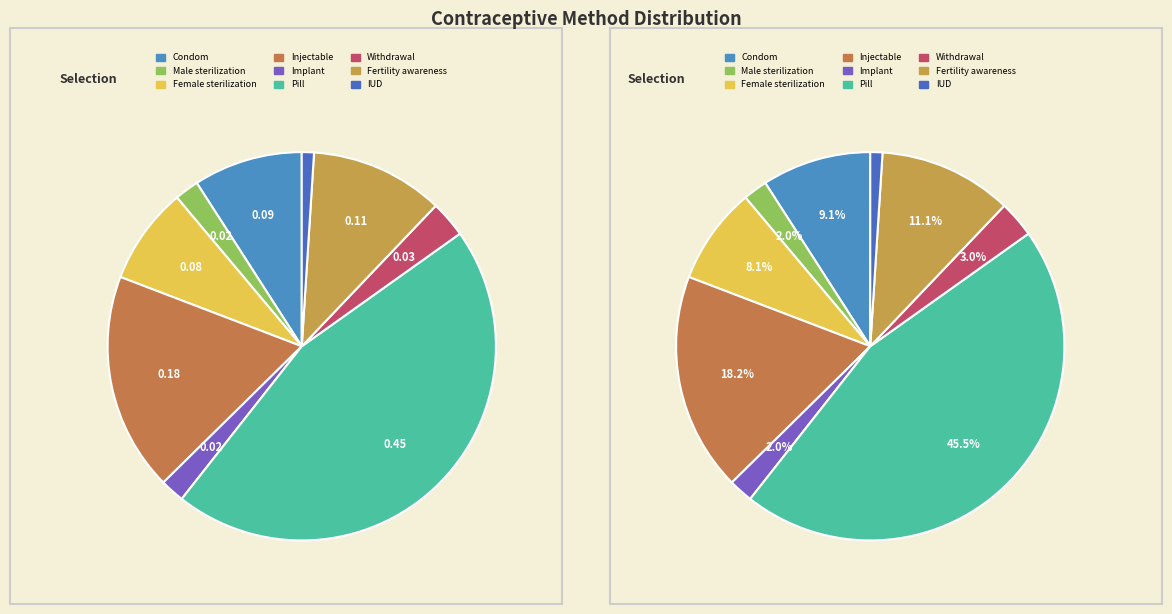

Between Withdrawal and Pill, which is larger?

Pill